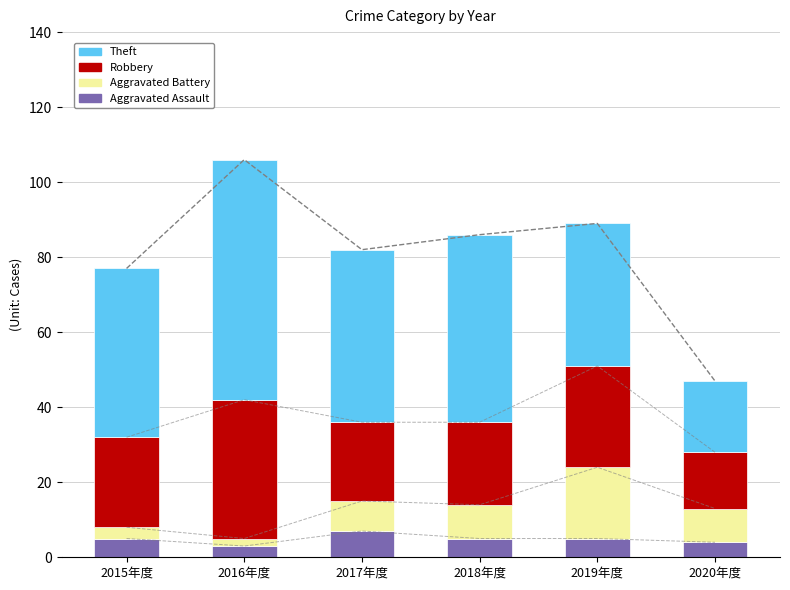

Between 2019年度 and 2020年度, which is larger?

2019年度